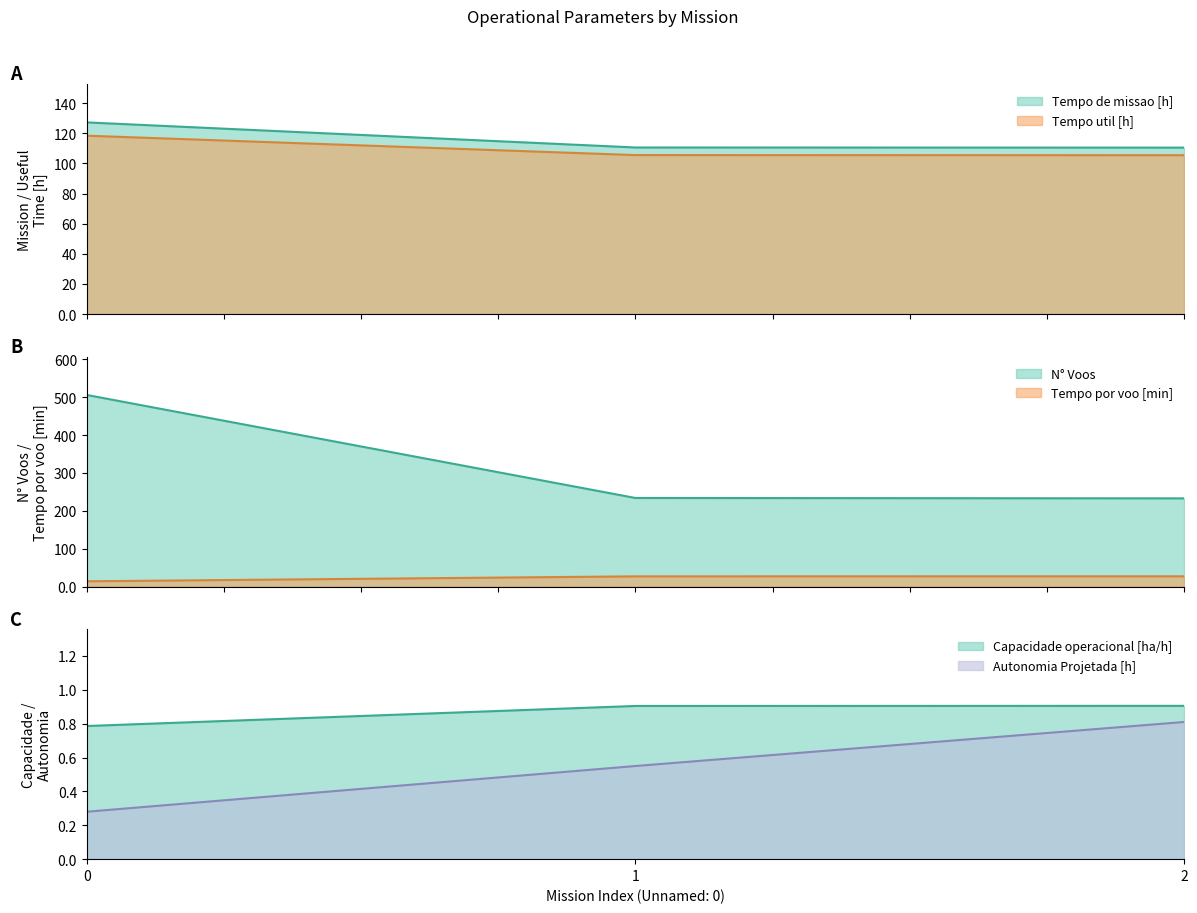

Does the chart have visible grid lines?

No